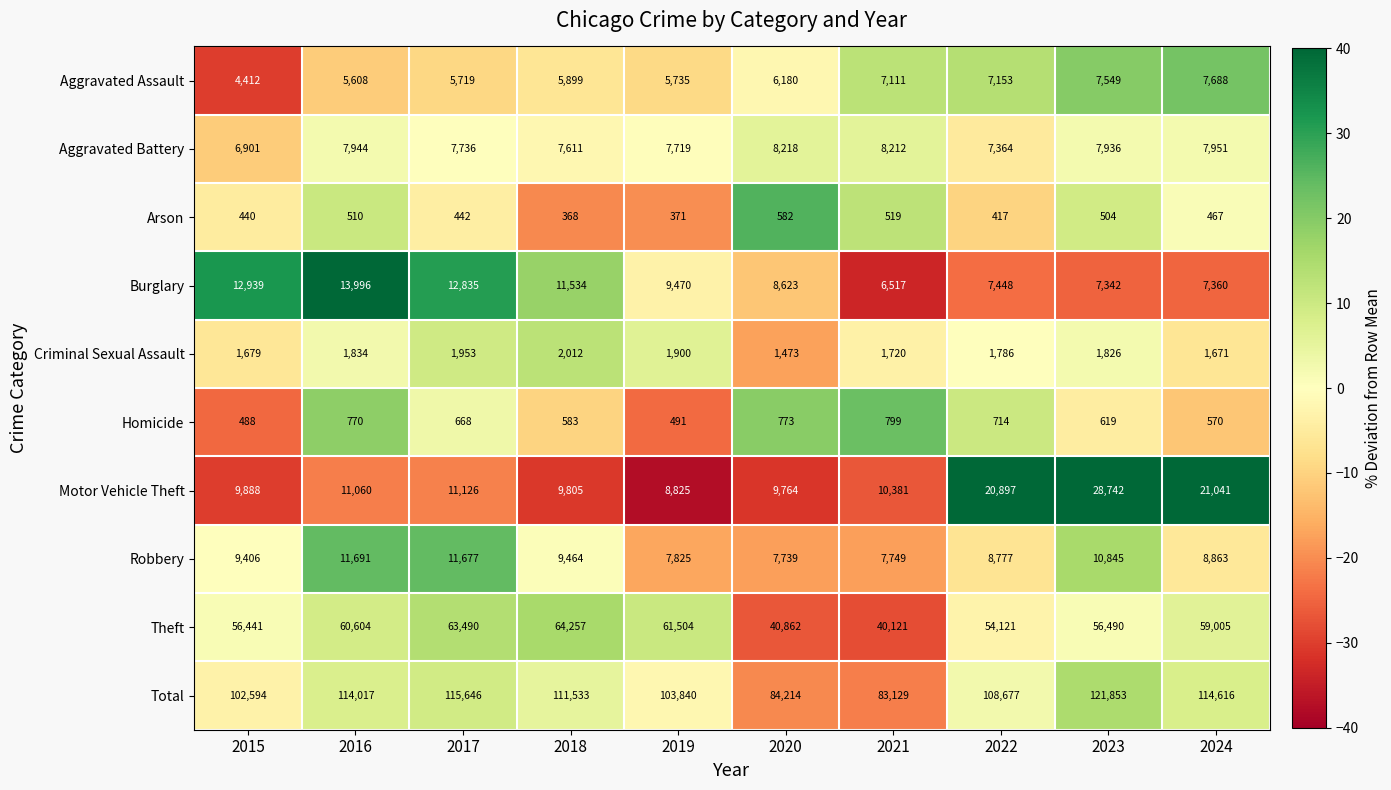

Between 2022 and 2023, which series saw the biggest shift?

Total